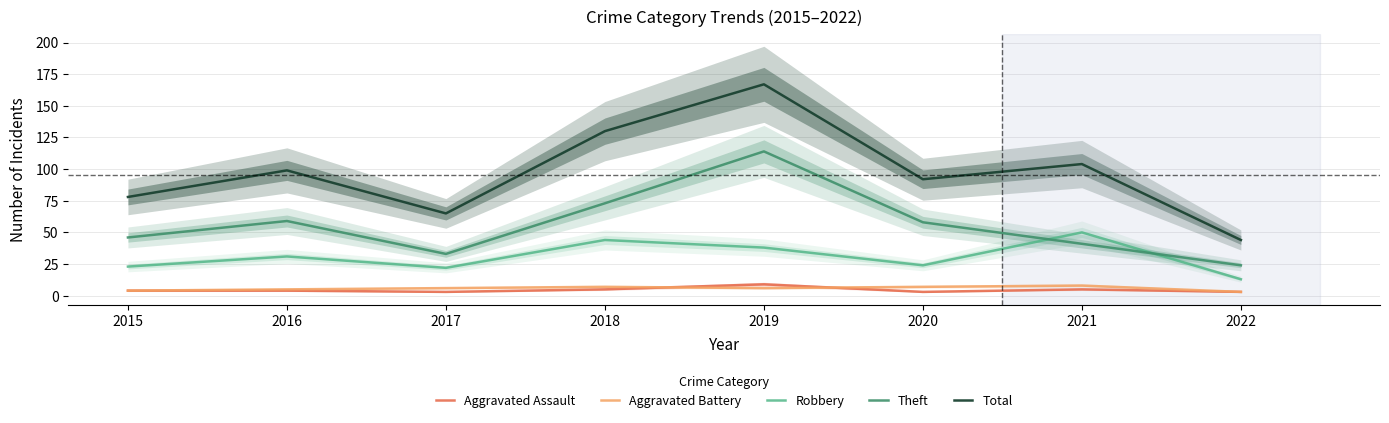

What is the value of the Aggravated Battery point at the 4th from the left?

7